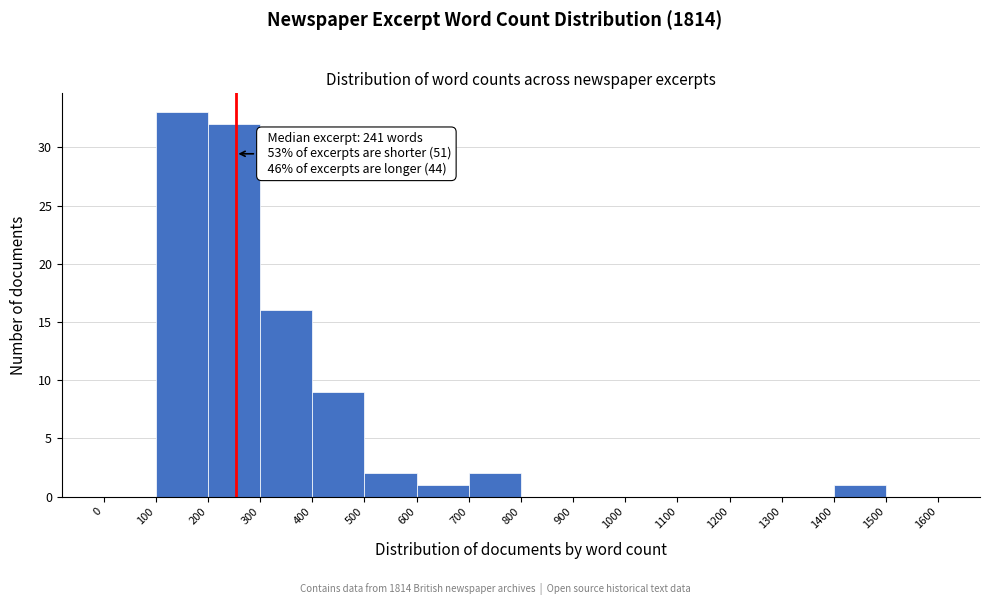

Which range on the x-axis has the tallest bar?

100 to 200